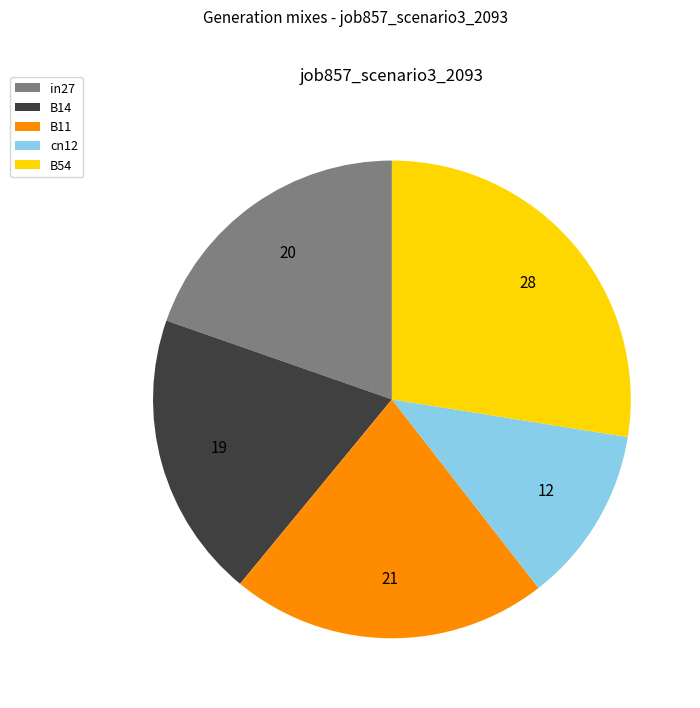

True or false: in27 accounts for 9% of the total.

False